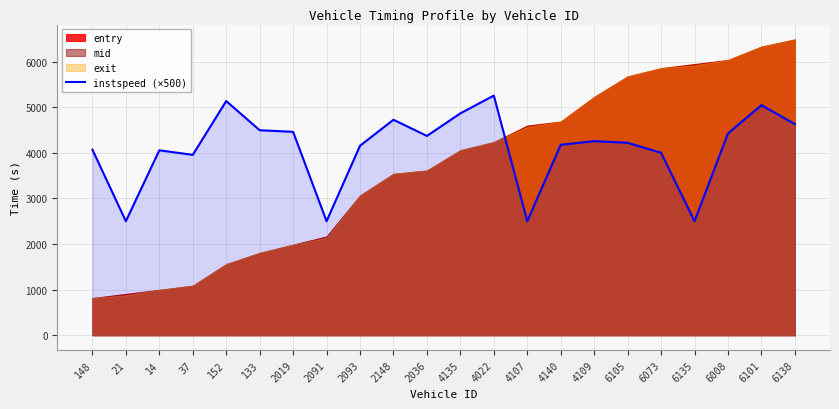

True or false: the data has more than 1 interior local peaks.

True